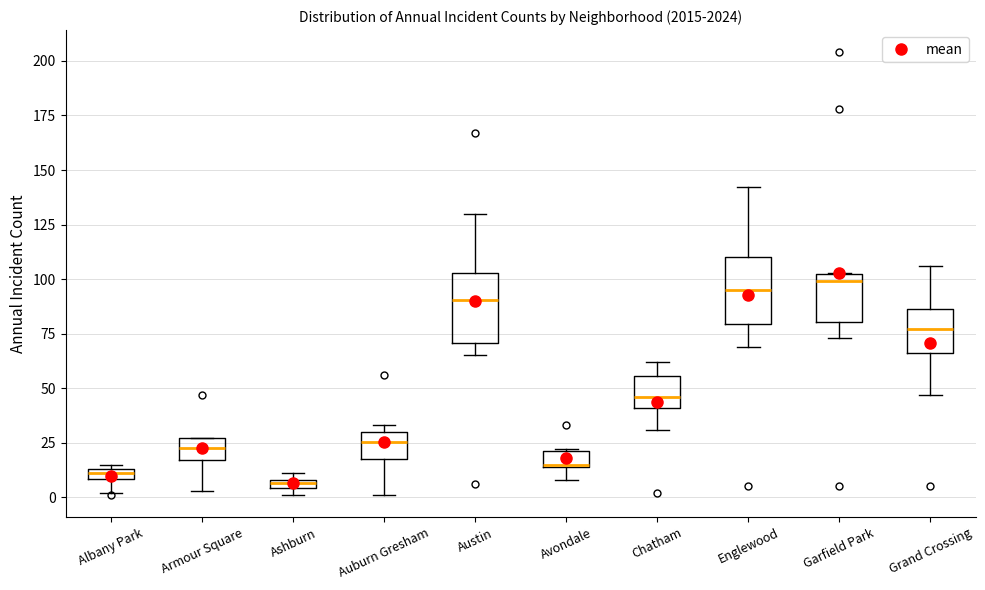

Where is the lower edge of the box for Ashburn on the y-axis? The values are not printed on the chart, so give them approximately, as read against the axis.

5